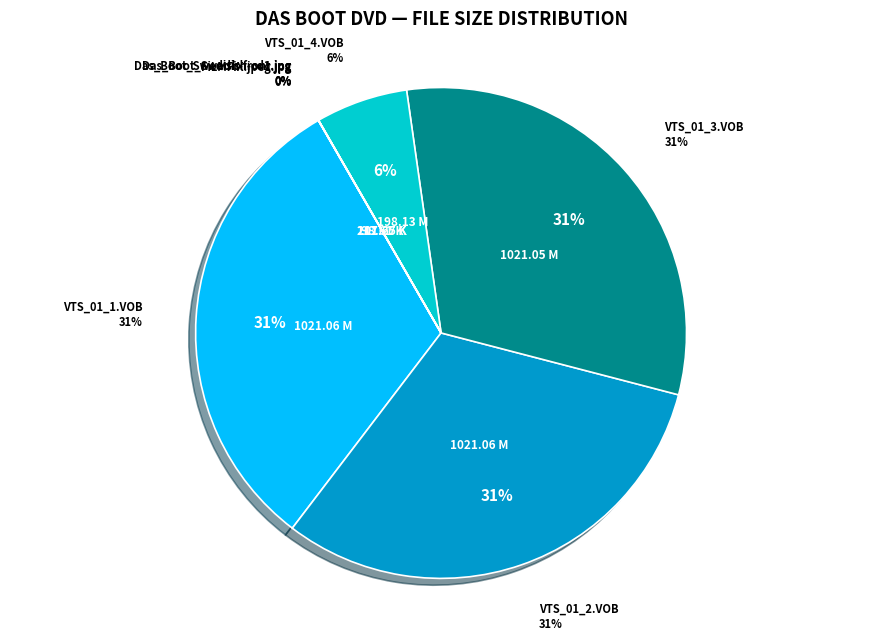

Is there any slice that represents more than half of the pie?

No